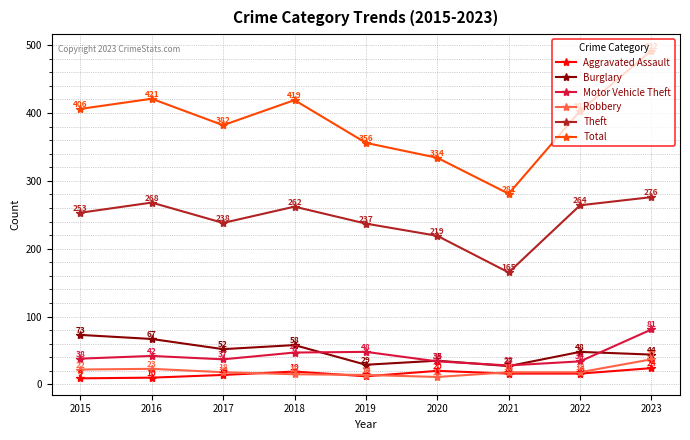

Which series has the largest range (max minus min)?

Total